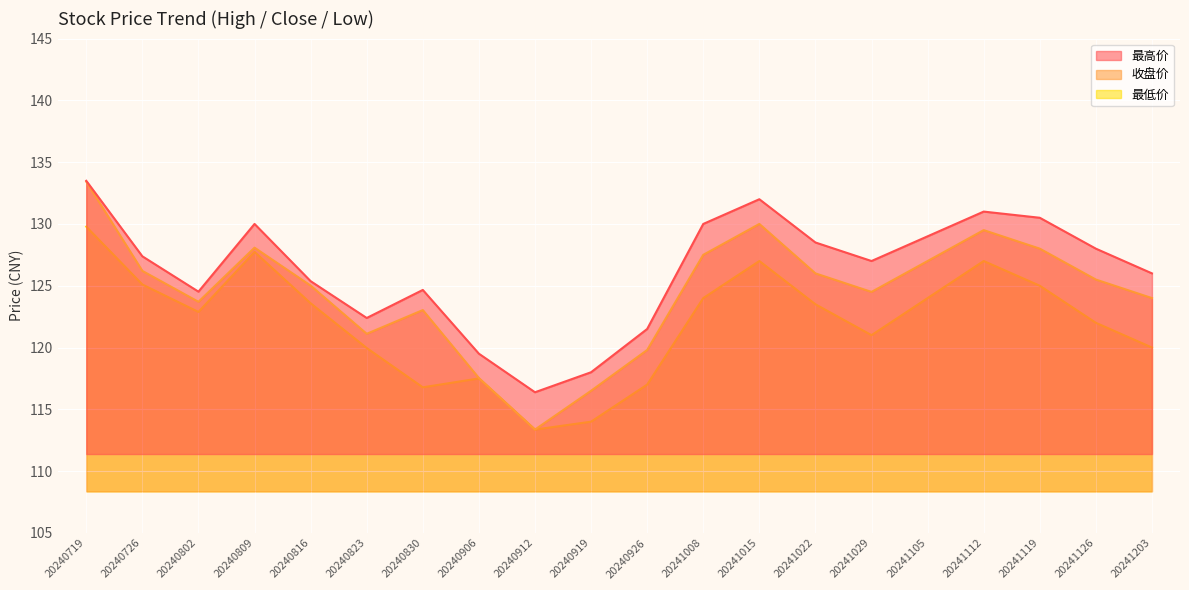

The 收盘价 series shows 125.0 at 20240816. True or false?

True